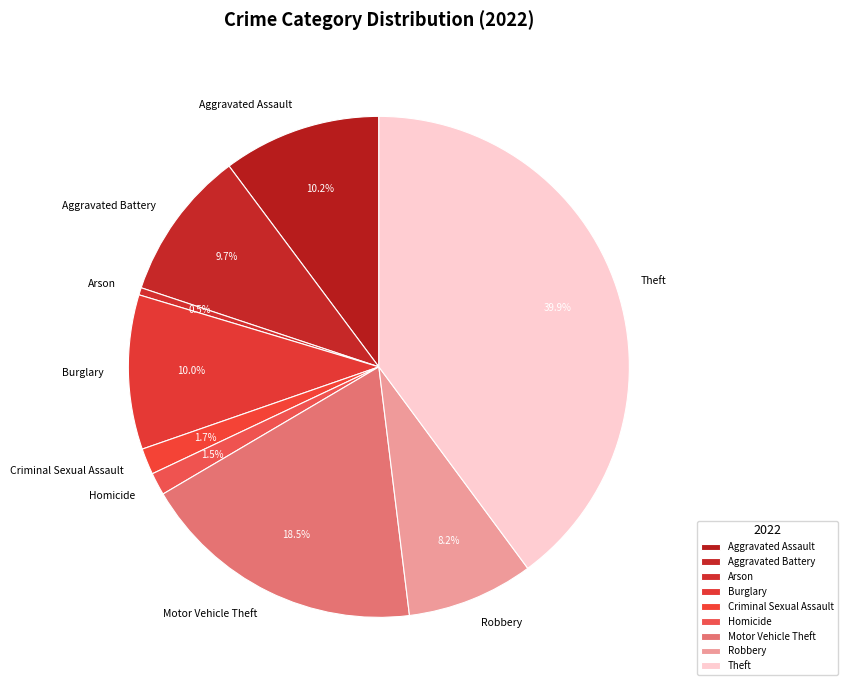

Which category has the biggest portion of the pie?

Theft